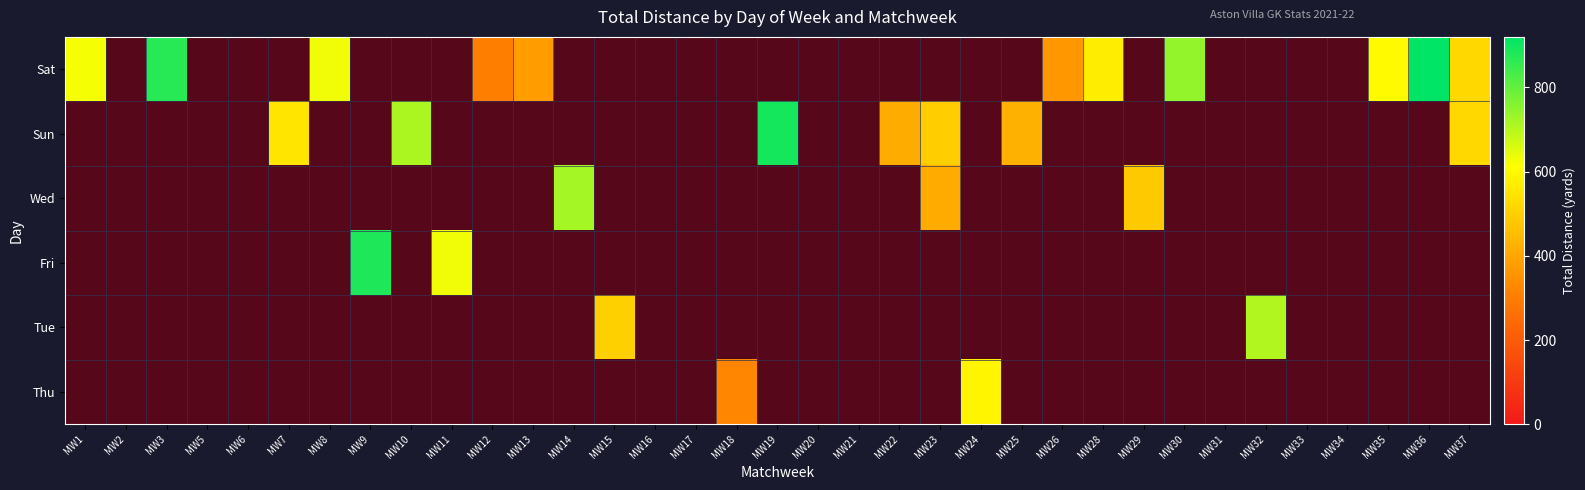

Is the value of Fri at MW35 greater than the value of Wed at MW32?

No